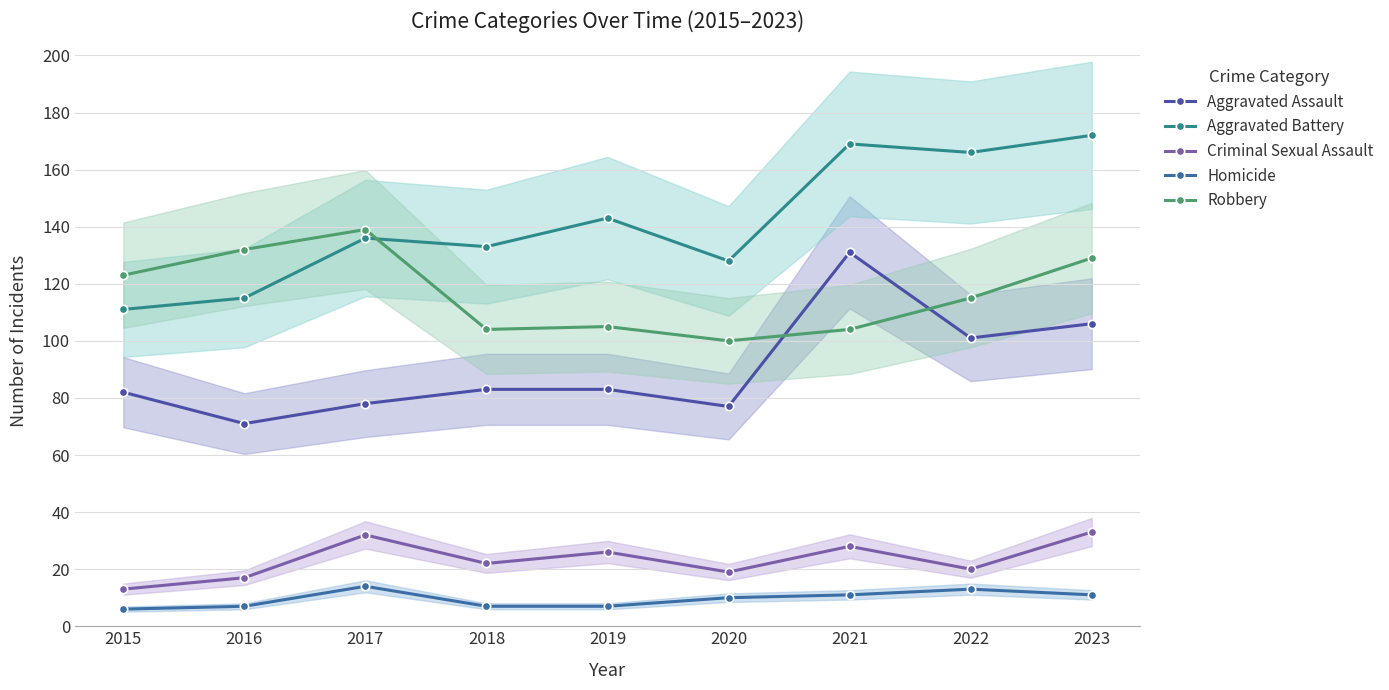

What is the total value across all series at 2015?

335